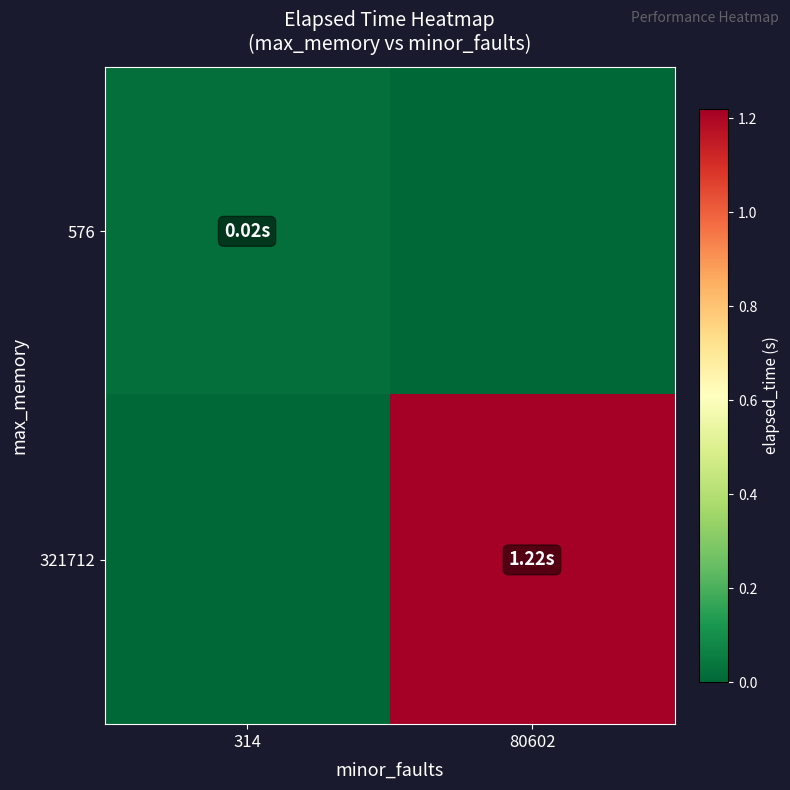

Which series has the largest total across all categories?

321712